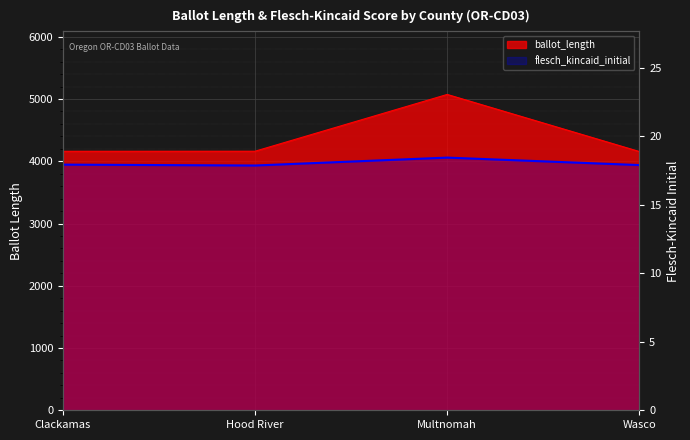

At which label does flesch_kincaid_initial reach its peak?

Multnomah